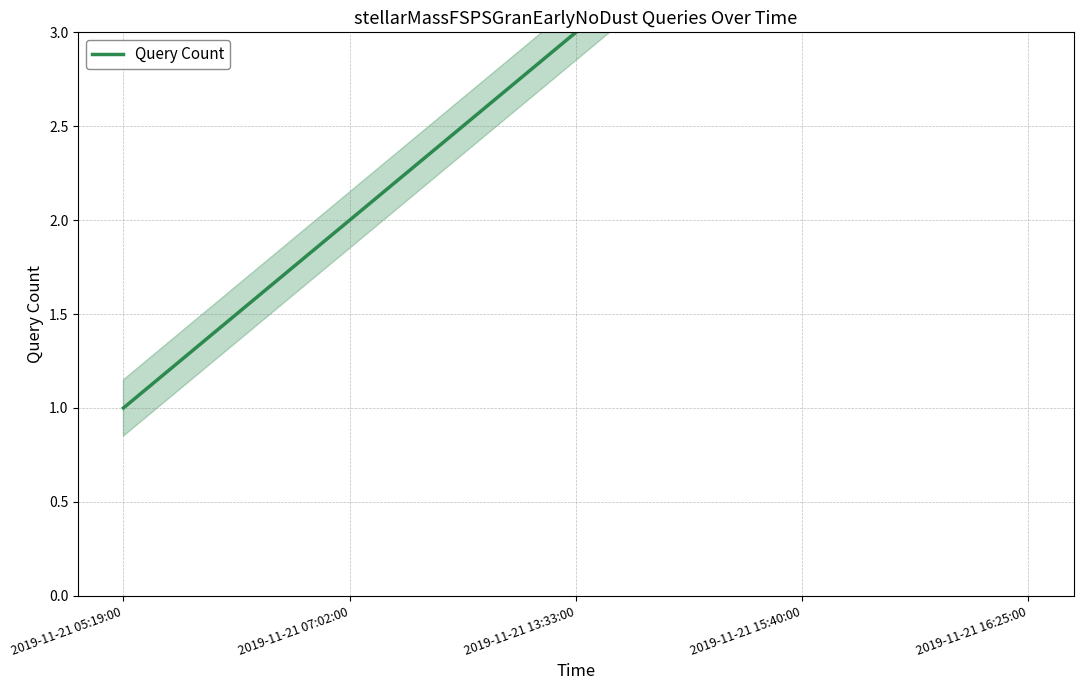

Rank the categories by value from highest to lowest.

2019-11-21 16:25:00, 2019-11-21 15:40:00, 2019-11-21 13:33:00, 2019-11-21 07:02:00, 2019-11-21 05:19:00